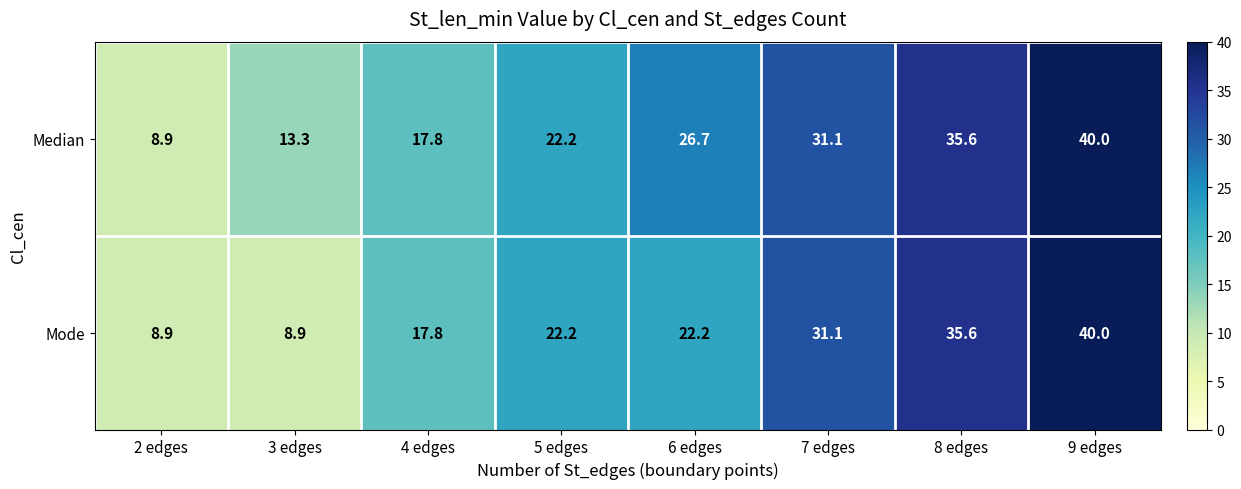

At which category is the sum across all series the highest?

9 edges